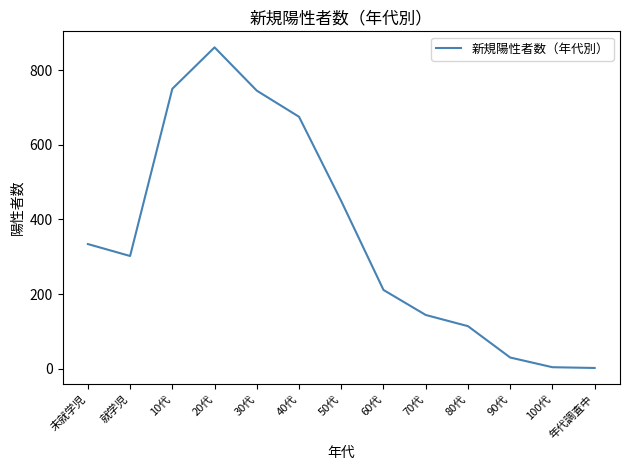

The chart shows a value of 144 at 70代. True or false?

True